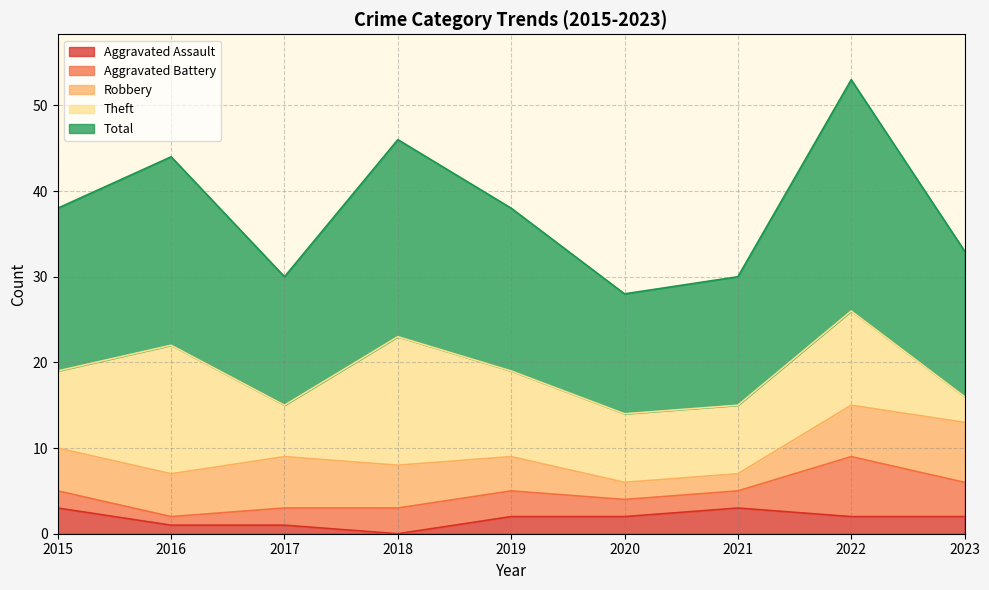

True or false: Total and Robbery intersect in this chart.

False